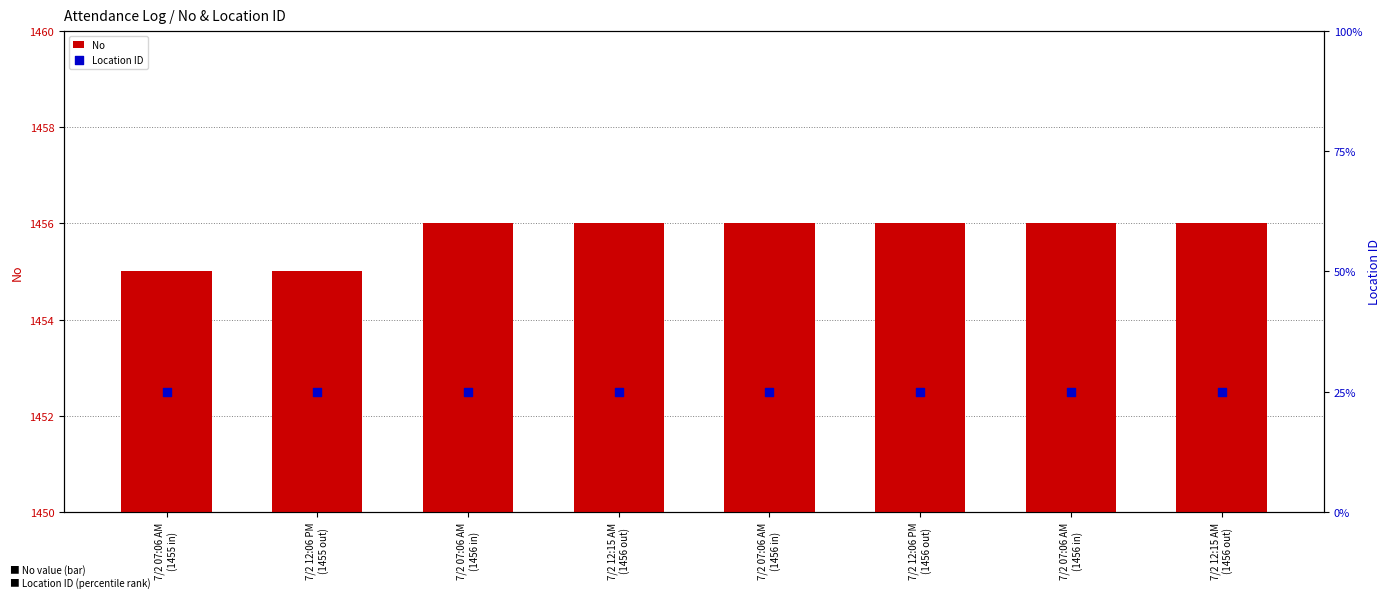

At which category is the sum across all series the highest?

7/2 07:06 AM
(1456 in)